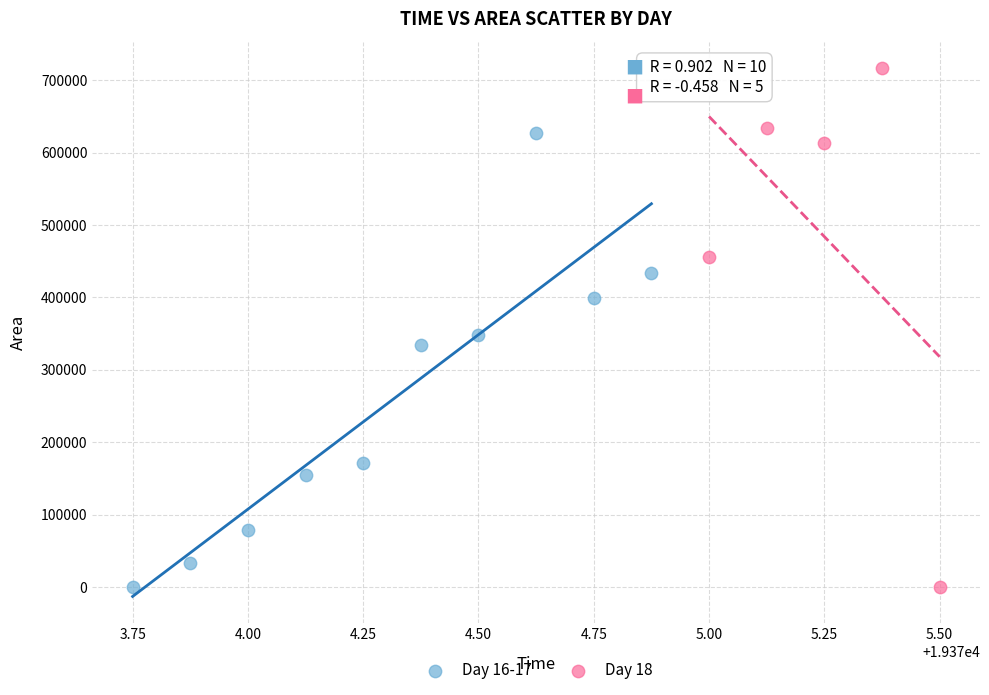

What are all the series names shown in the legend?

Day 16-17, Day 18